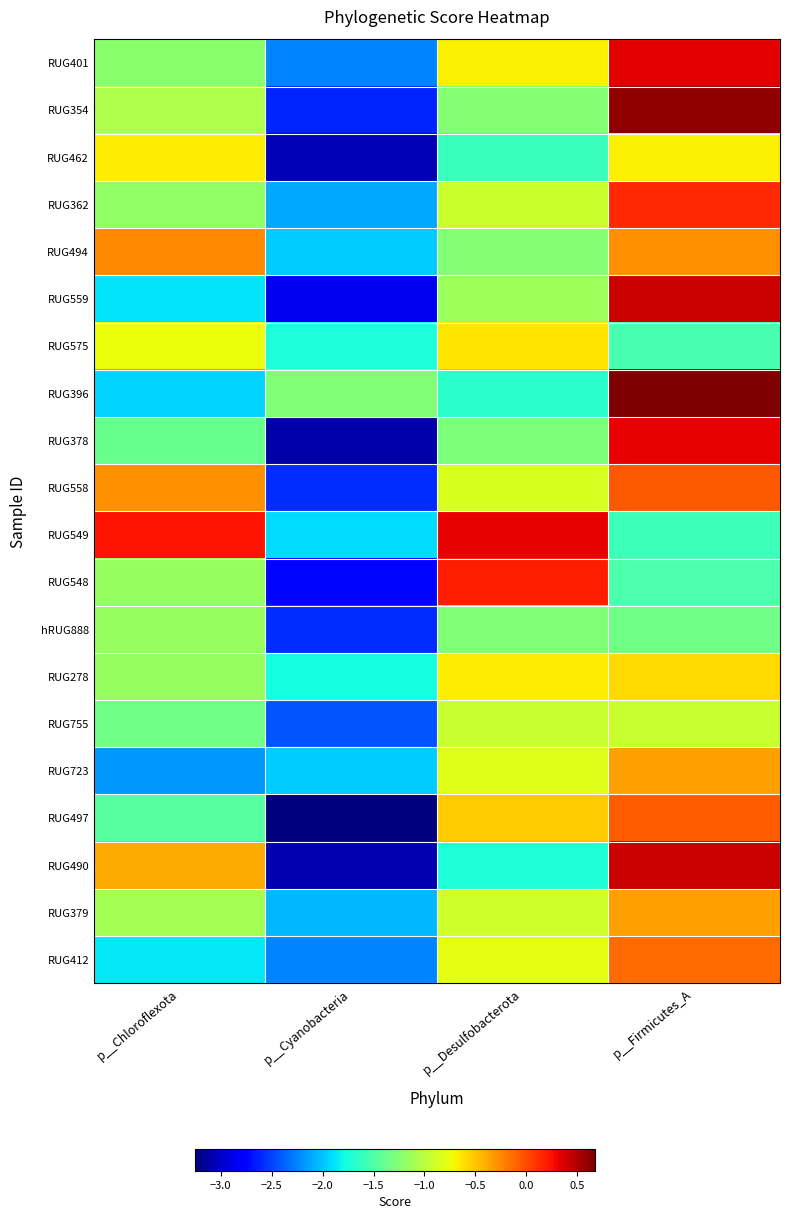

What is the total value across all series at p__Desulfobacterota?

-18.4